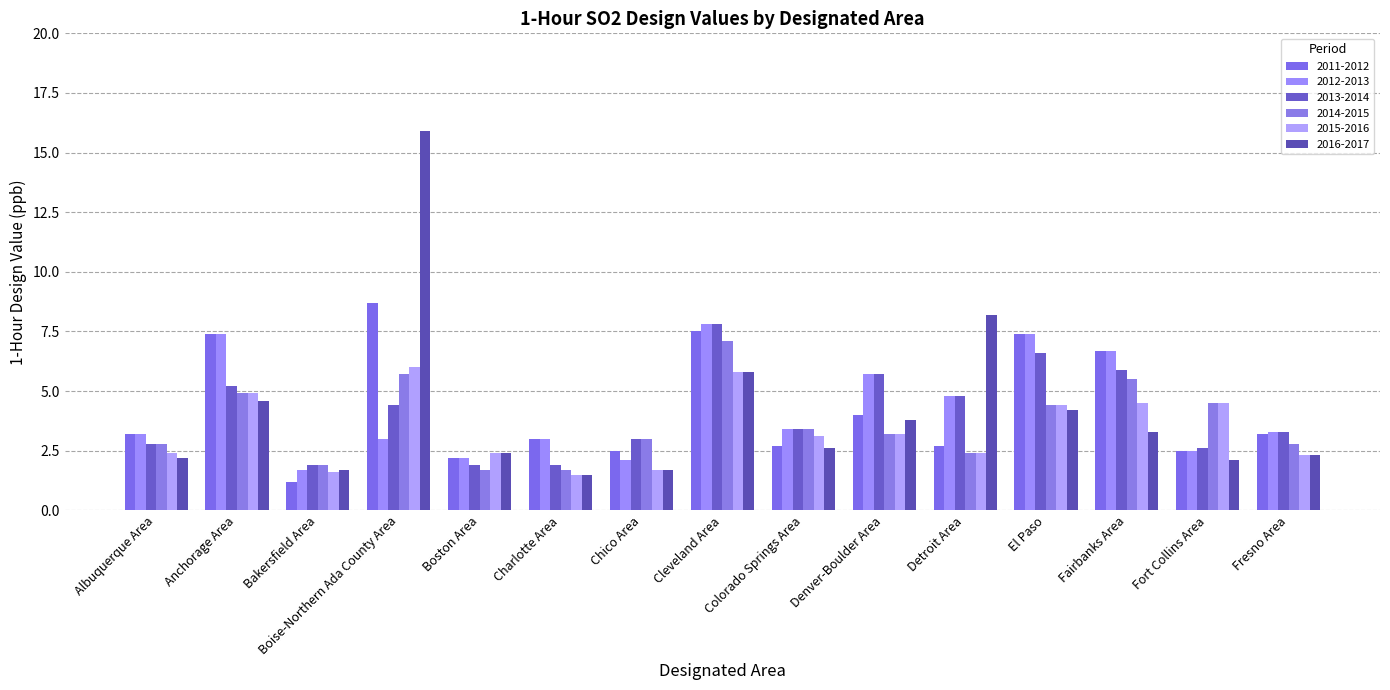

List the series in order of their peak value, highest first.

2016-2017, 2011-2012, 2012-2013, 2013-2014, 2014-2015, 2015-2016